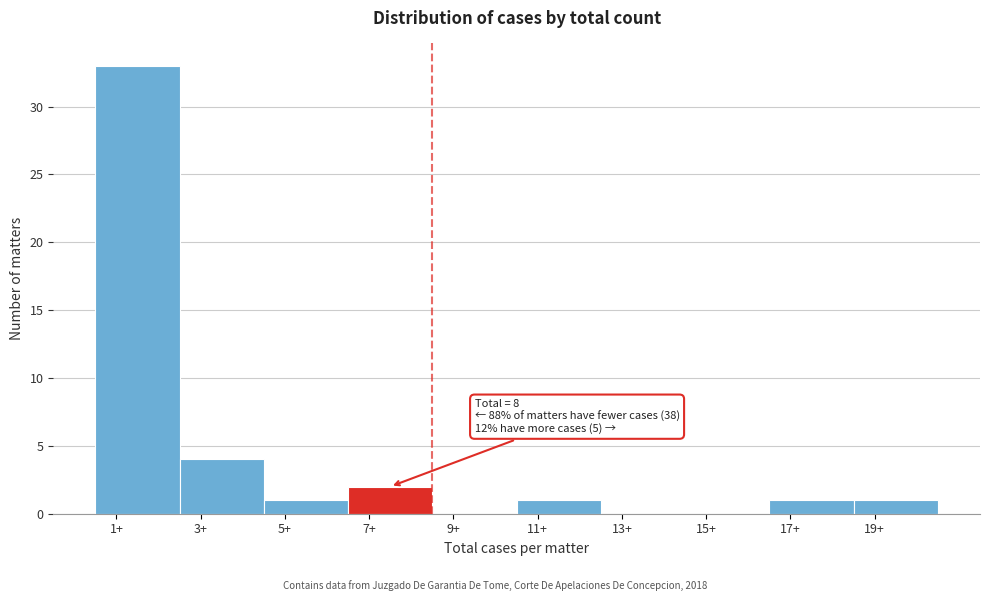

Reading right to left, extract all data points from this chart.

19+=1	17+=1	15+=0	13+=0	11+=1	9+=0	7+=2	5+=1	3+=4	1+=33